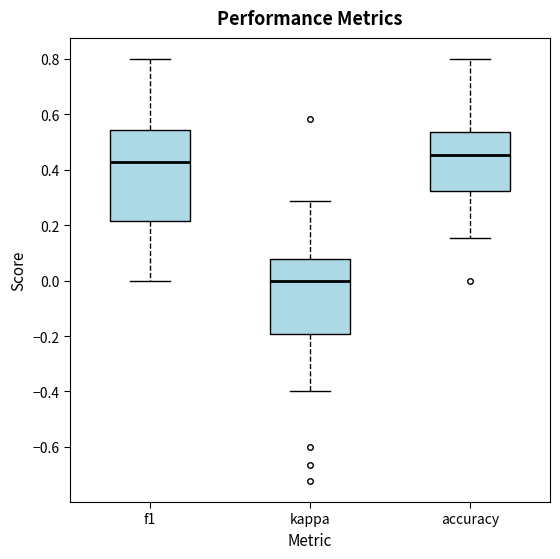

Which box is the tallest, from its lower edge to its upper edge?

f1